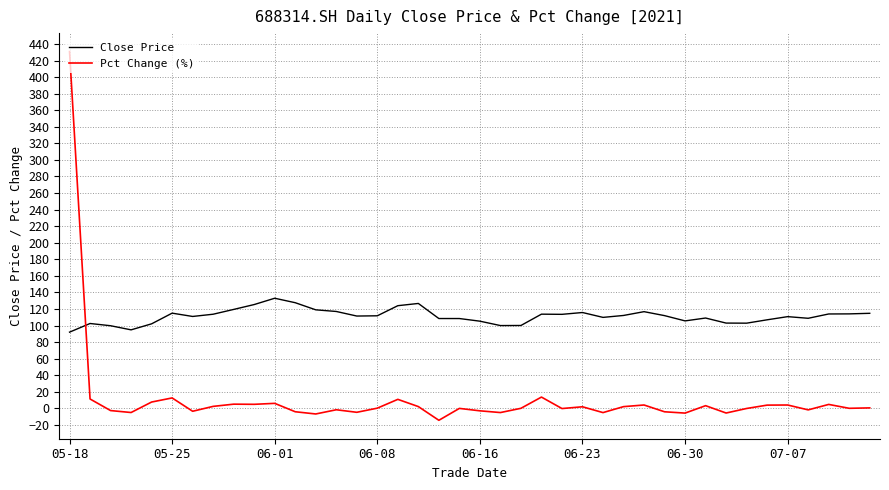

Which series has the largest total across all categories?

Close Price